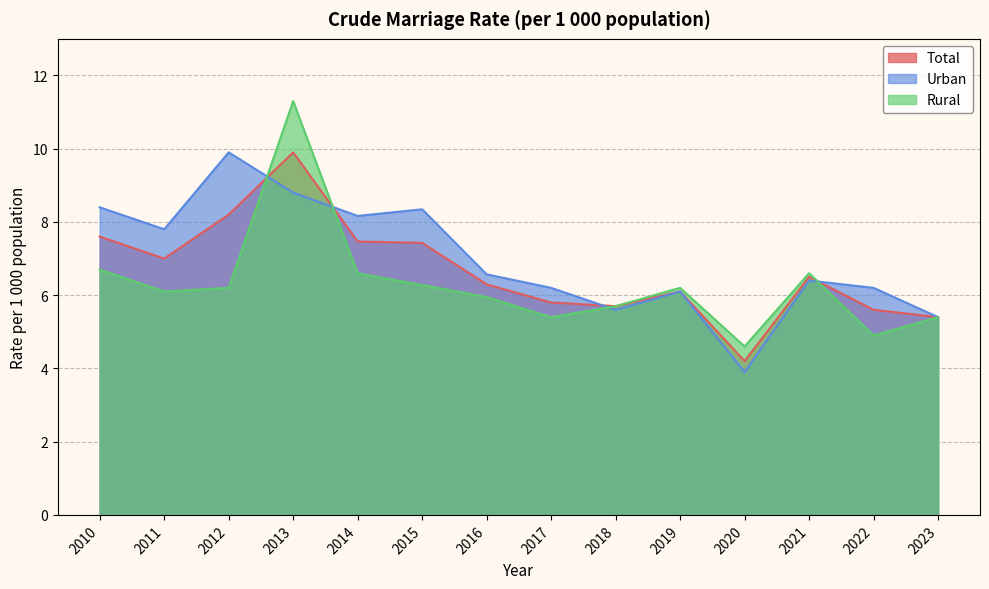

Which category has the highest value across all series?

2013